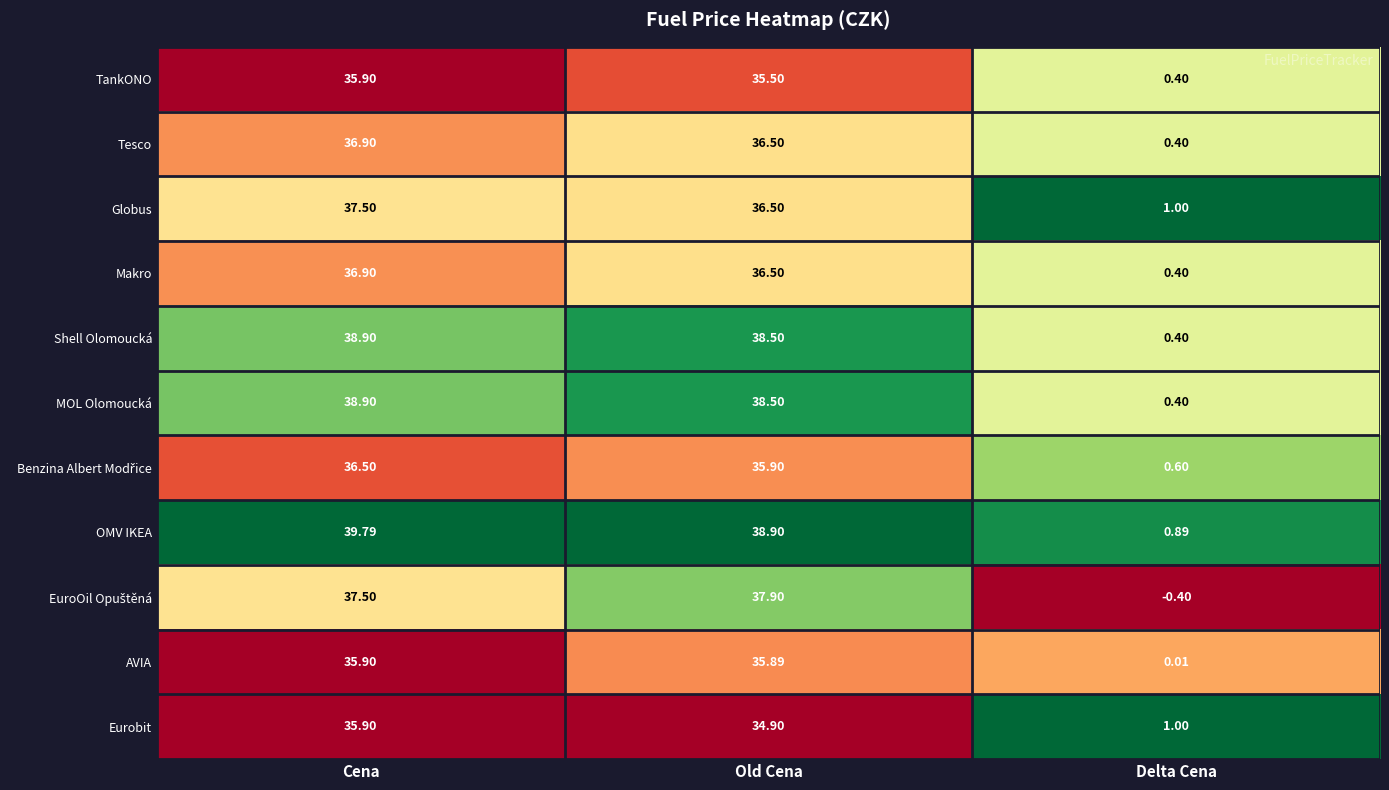

Which label corresponds to the smallest value in the chart?

Delta Cena